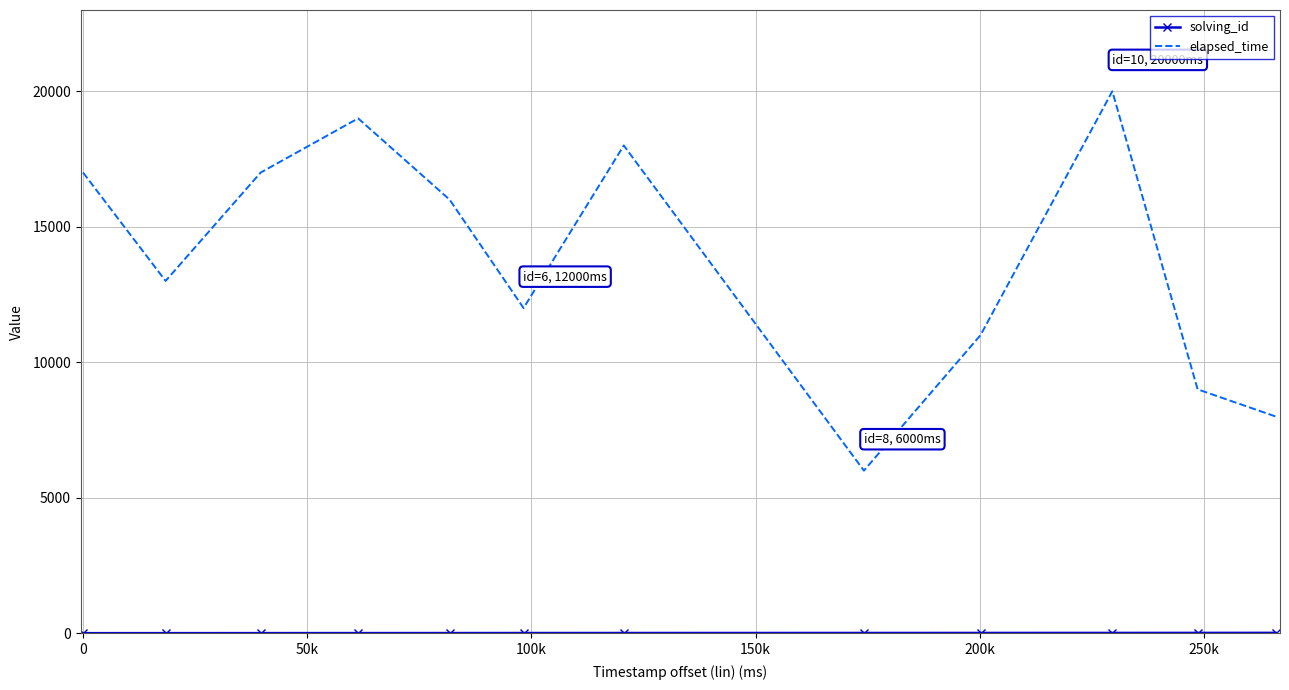

What is the difference between the maximum and minimum values in the elapsed_time series?

14000